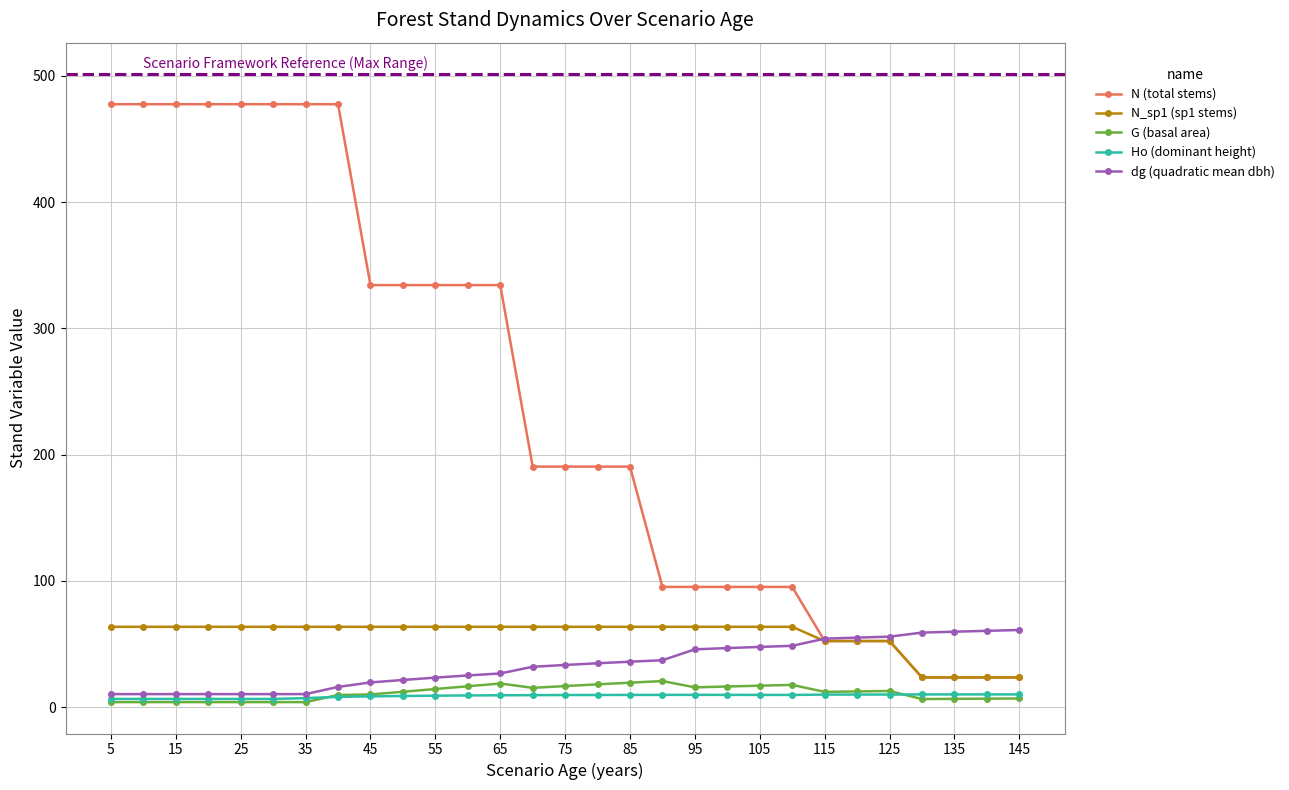

True or false: Ho (dominant height) and N_sp1 (sp1 stems) cross at least once.

False